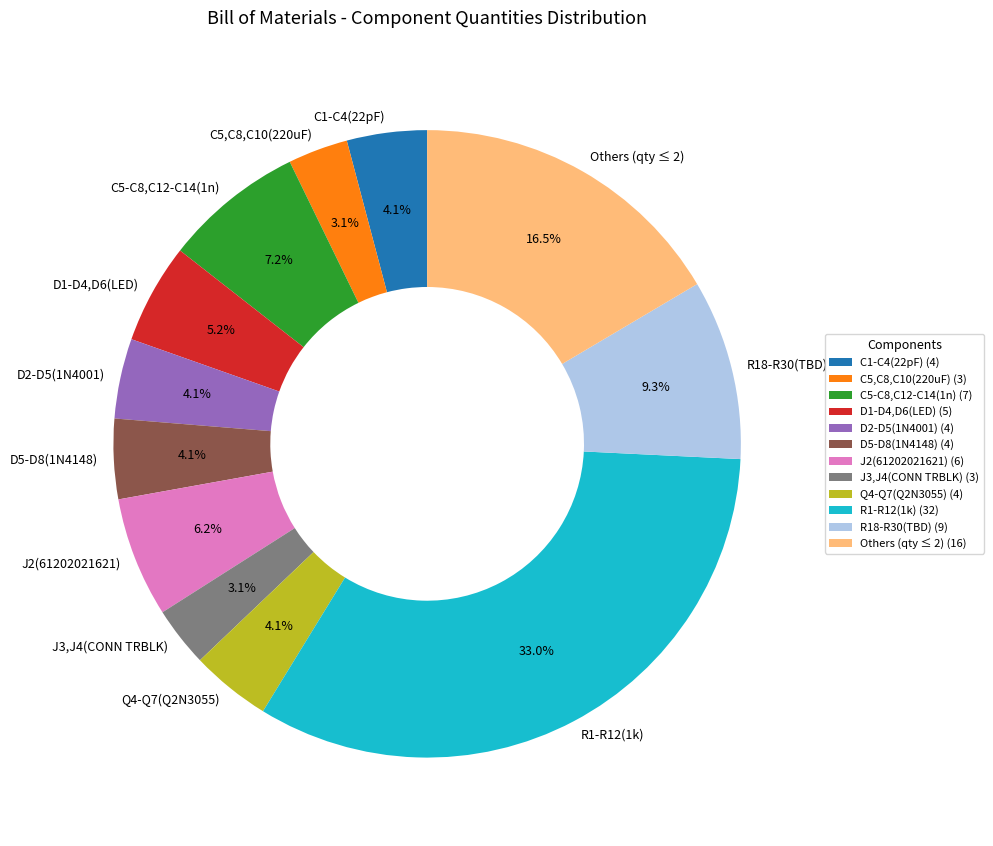

Count the number of slices in the pie.

12